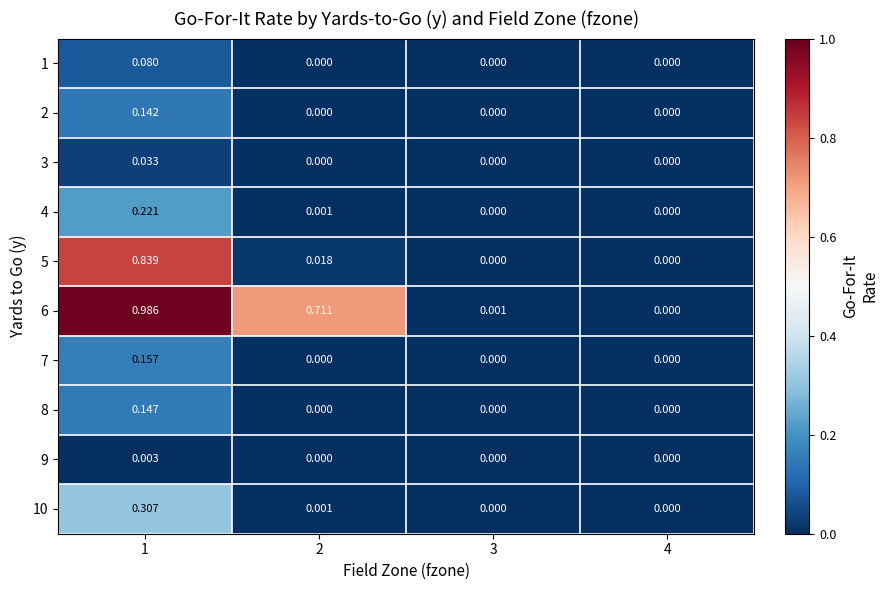

Which series changed the most between 2 and 3?

6